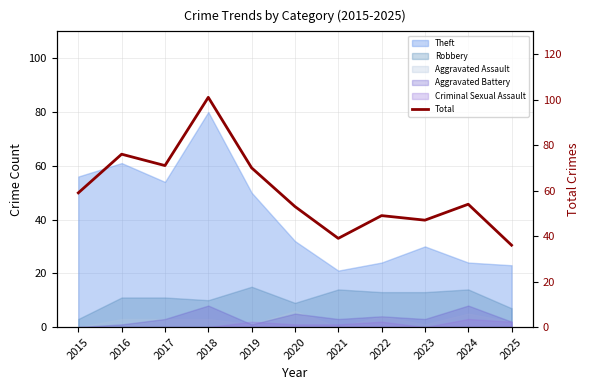

Reading left to right, list all the values displayed in this chart.

2015=59	2016=76	2017=71	2018=101	2019=70	2020=53	2021=39	2022=49	2023=47	2024=54	2025=36